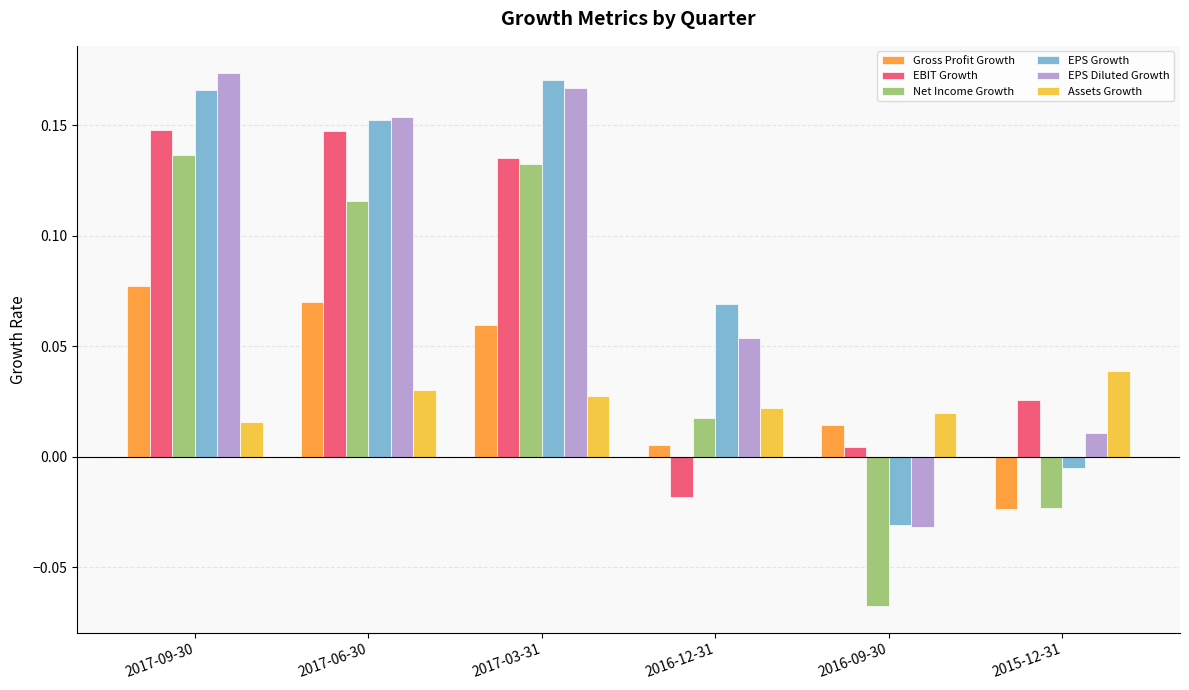

Rank the series at 2017-03-31 from lowest to highest value.

Assets Growth, Gross Profit Growth, Net Income Growth, EBIT Growth, EPS Diluted Growth, EPS Growth